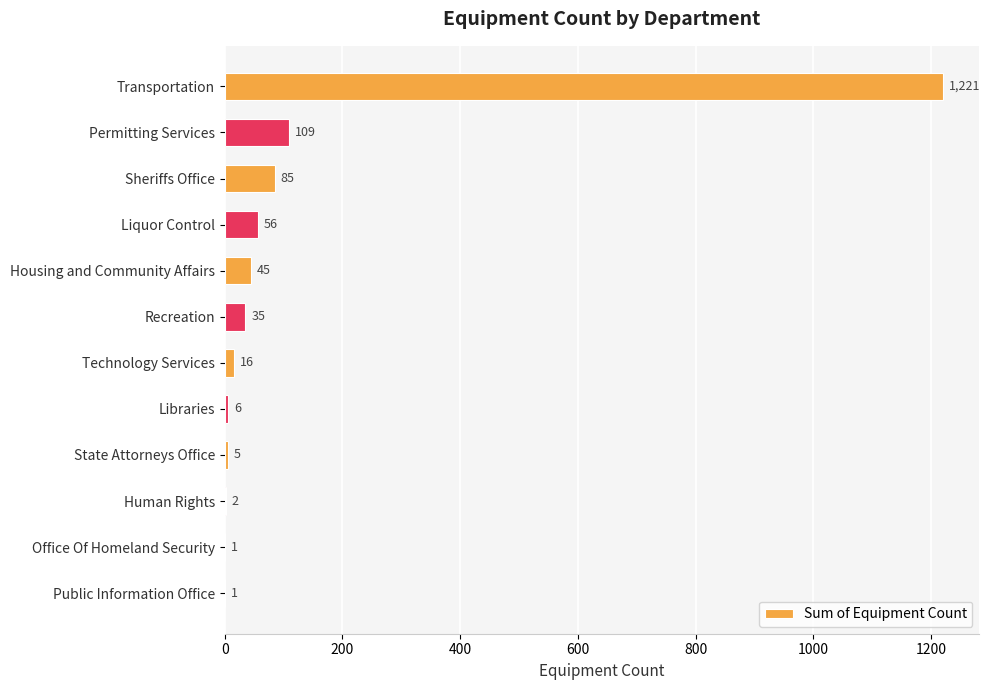

Reading bottom to top, what are all the values shown in this chart?

Public Information Office=1	Office Of Homeland Security=1	Human Rights=2	State Attorneys Office=5	Libraries=6	Technology Services=16	Recreation=35	Housing and Community Affairs=45	Liquor Control=56	Sheriffs Office=85	Permitting Services=109	Transportation=1221